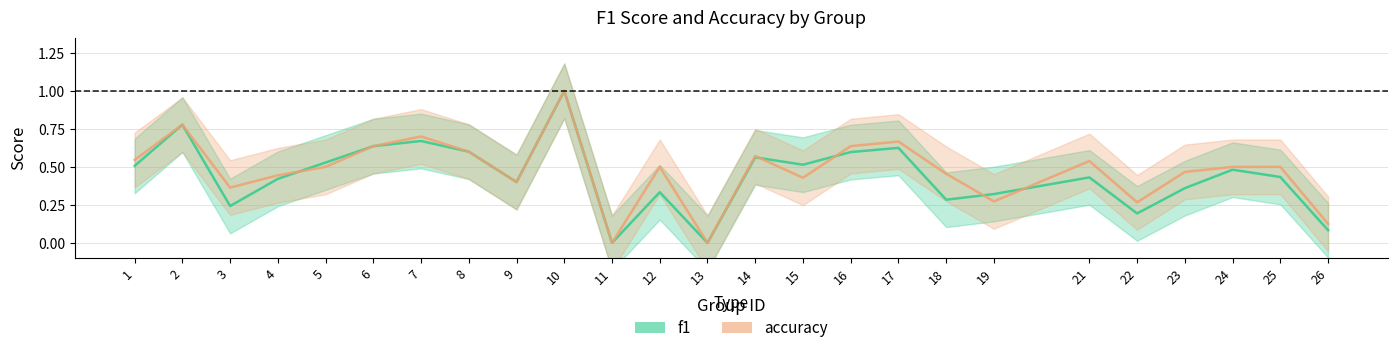

What is the value of the accuracy point at the 24th from the left?

0.5